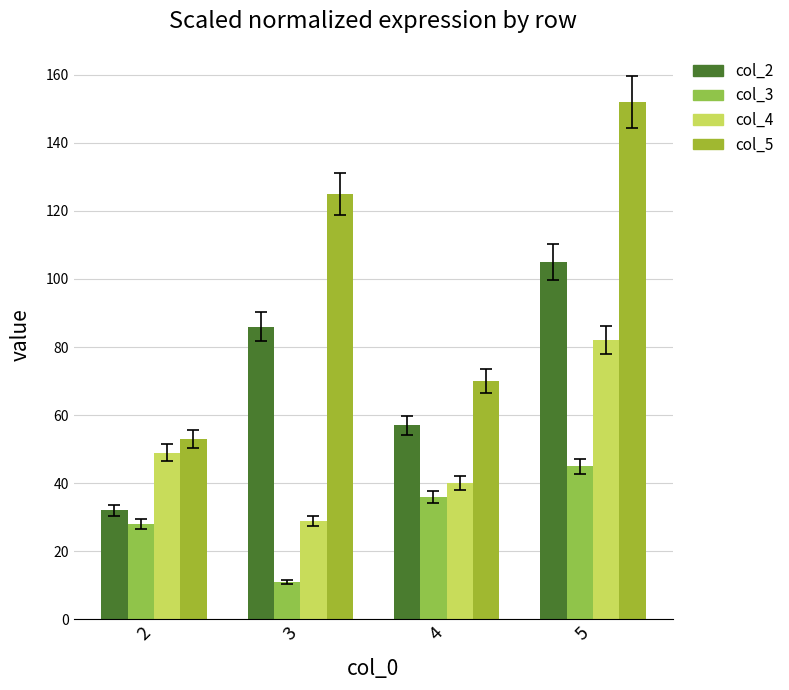

What value does the col_5 series have at 4, to the nearest 10?

70